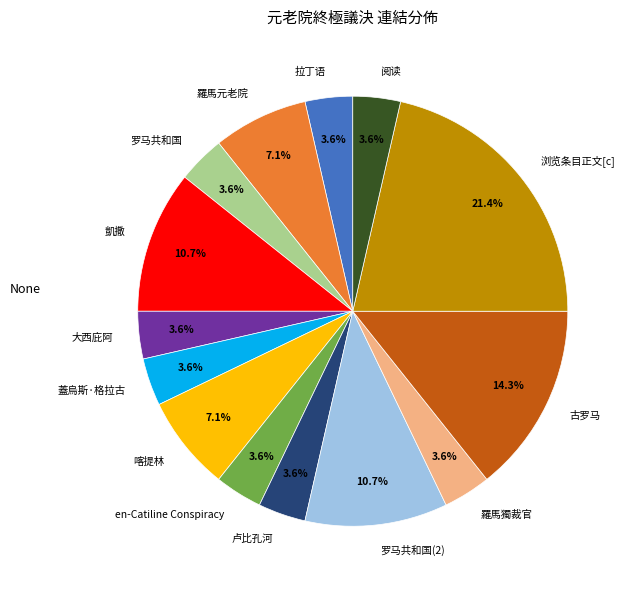

What is the ratio of the value at 浏览条目正文[c] to the value at 喀提林?

3.0